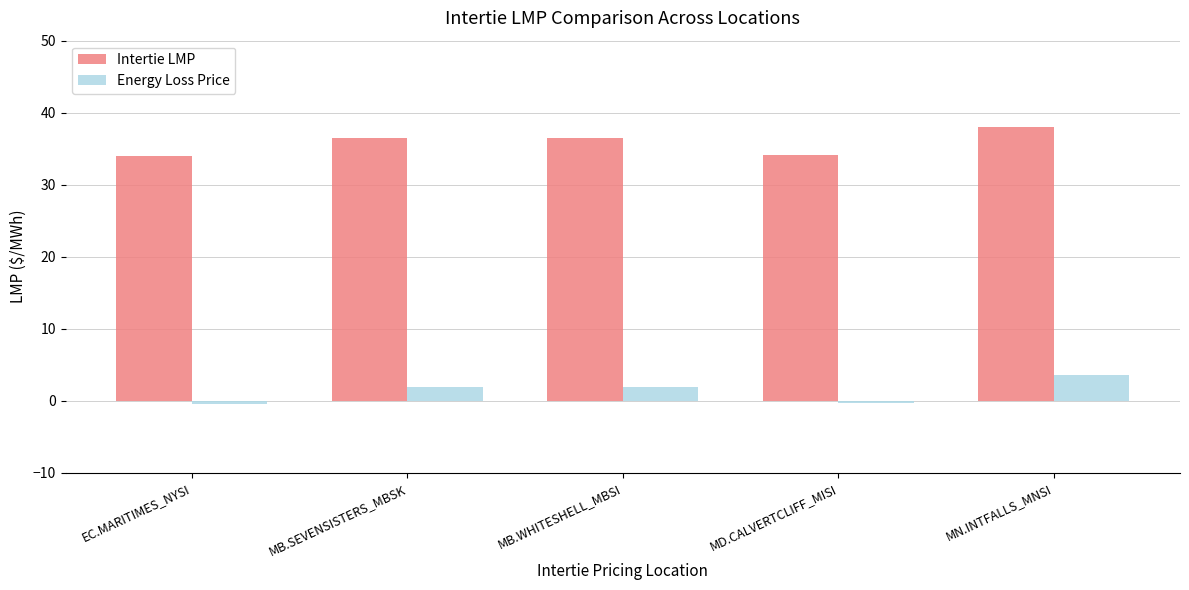

What is the total value across all series at MD.CALVERTCLIFF_MISI?

33.8